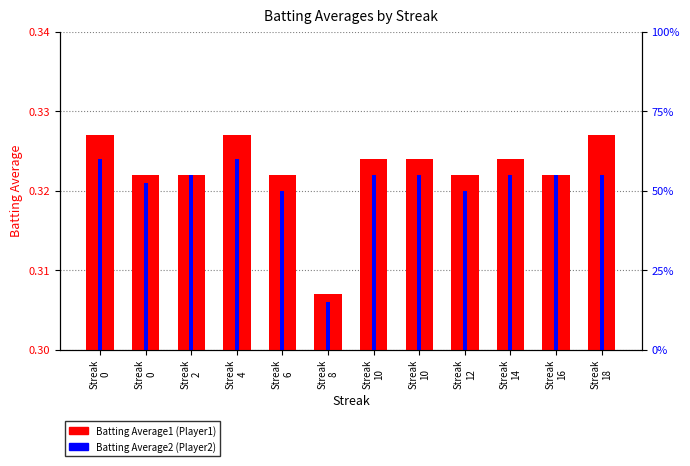

At which category is the sum across all series the highest?

Streak
0